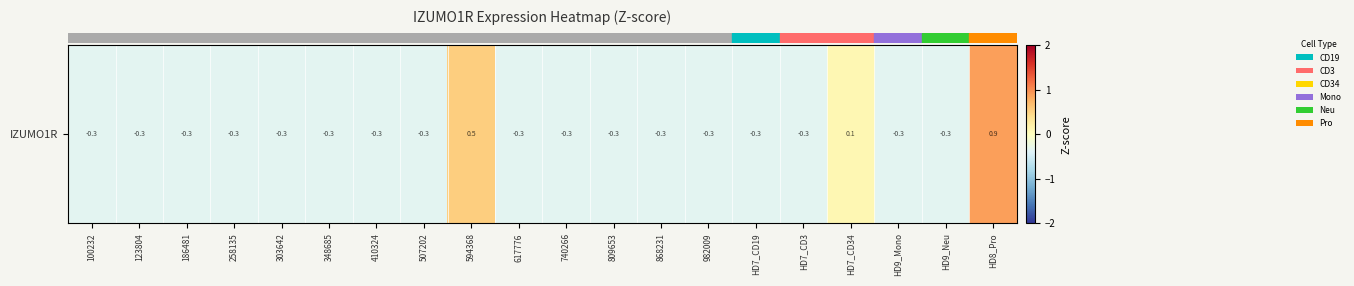

Where does the data first go above 0?

594368